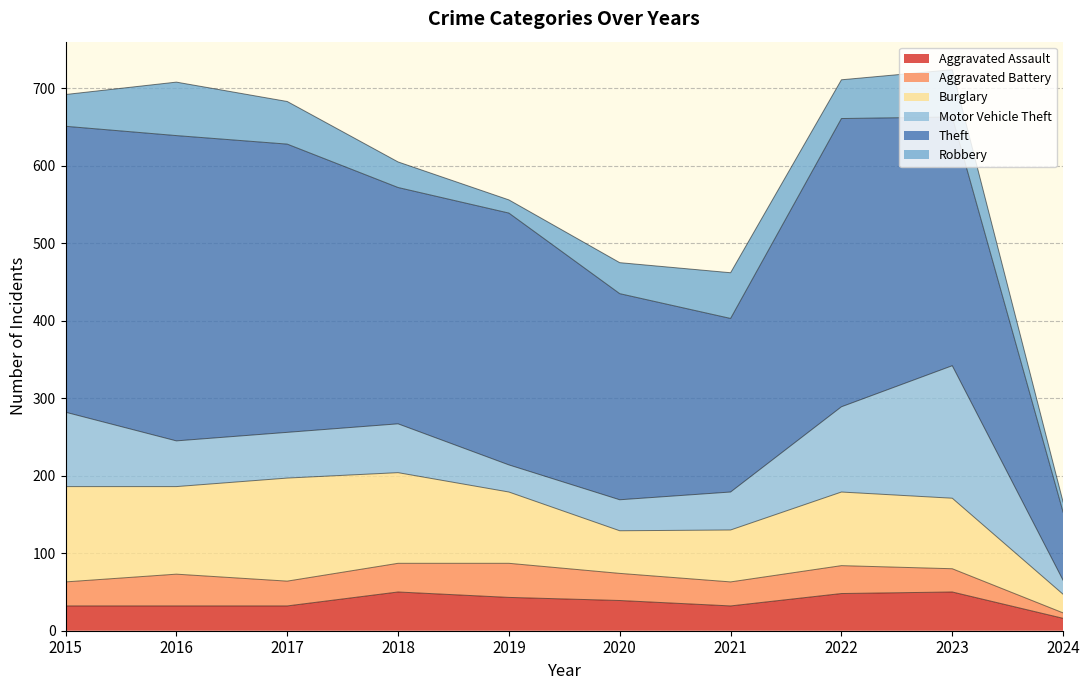

True or false: Burglary and Robbery intersect in this chart.

False